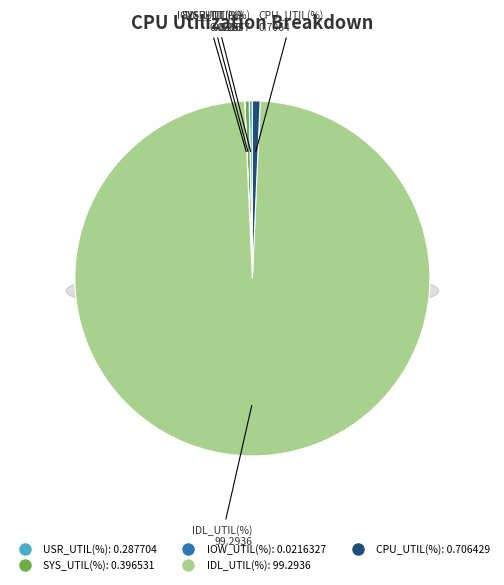

What percentage is the IDL_UTIL(%) slice, to the nearest percent?

99%